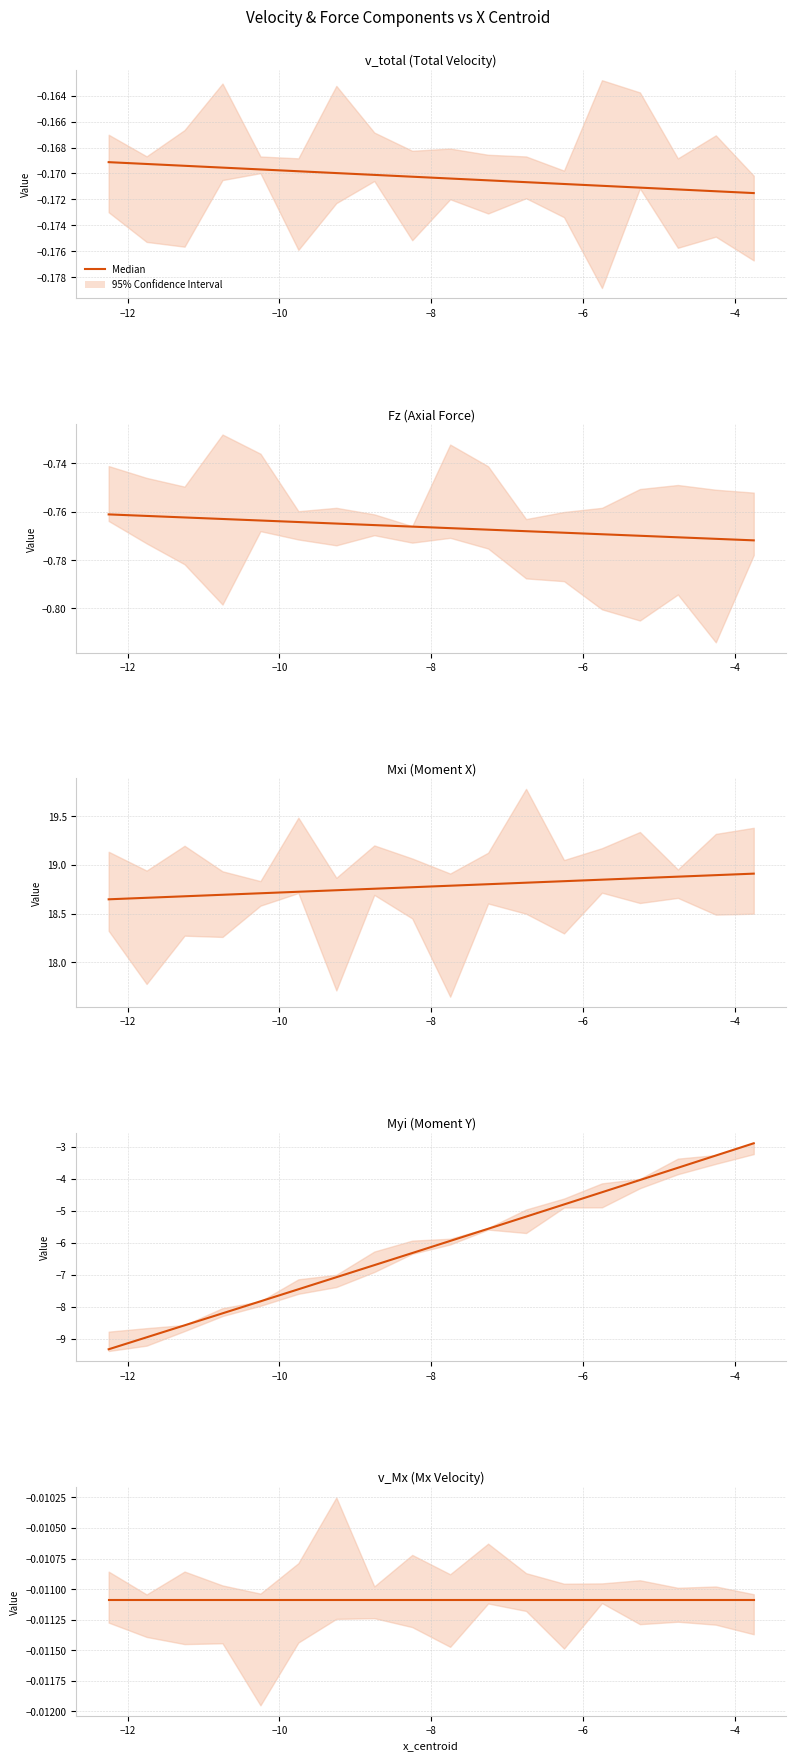

At 8, list the series in order from smallest to largest.

Myi, Fz, v_total, v_Mx, Mxi